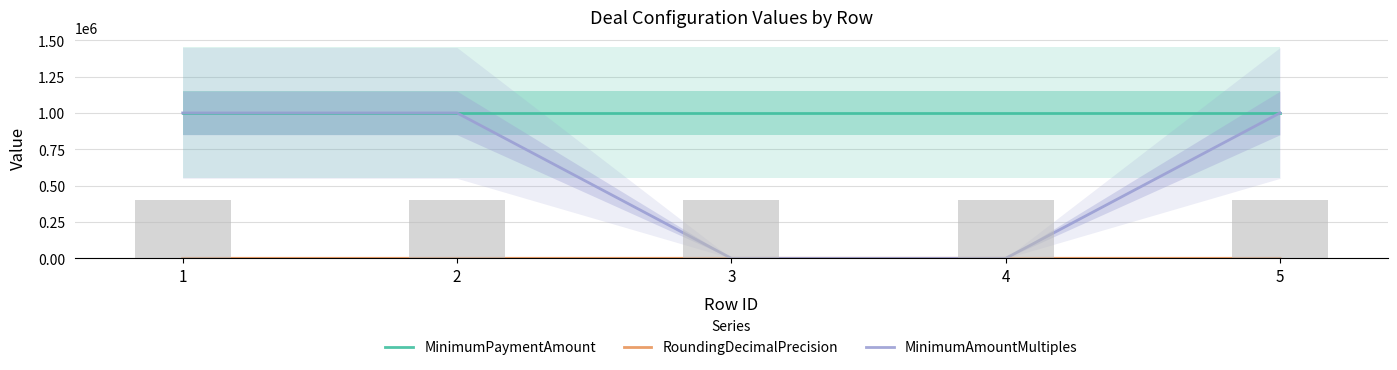

Are the bars grouped side by side (vs. stacked)?

Yes